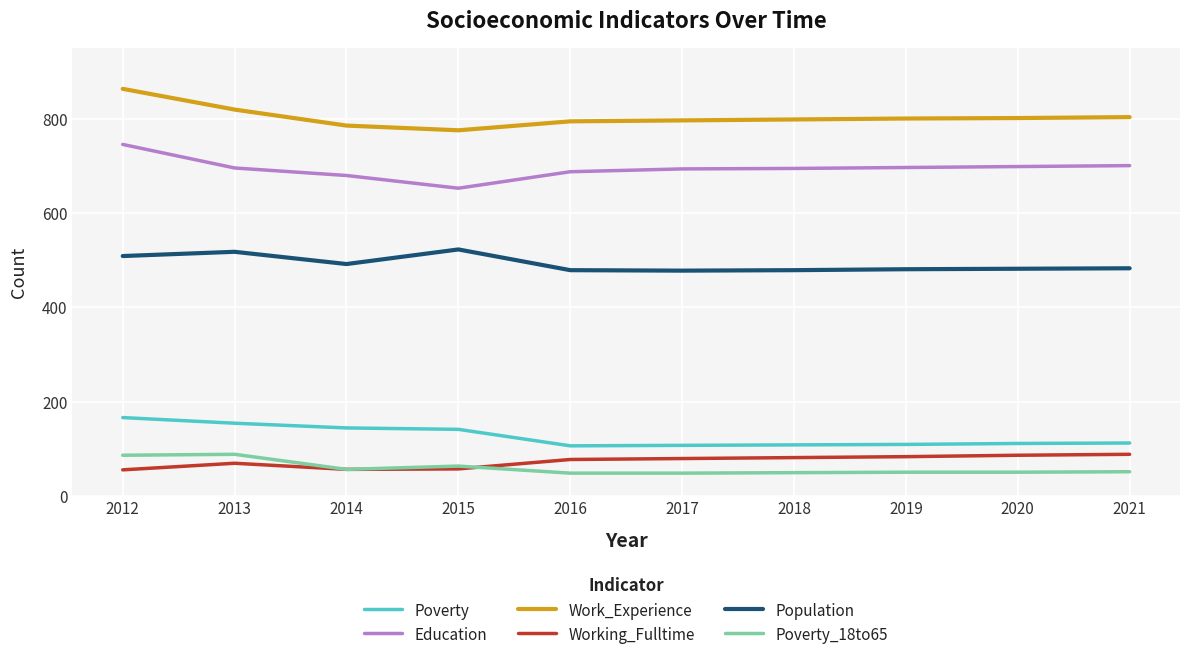

What is the greatest value displayed?

864